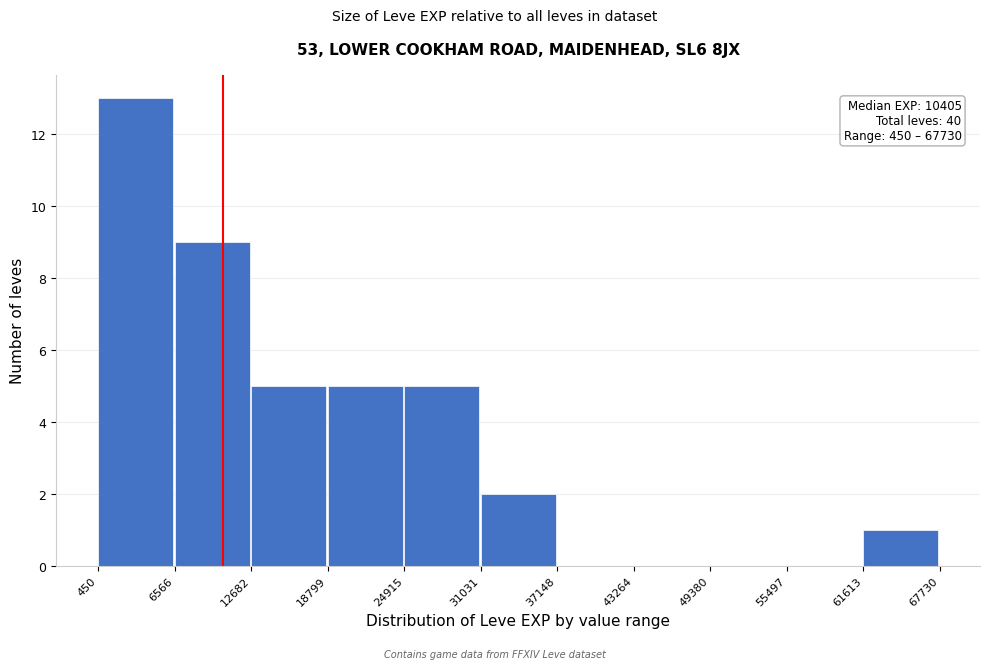

Over which range of the x-axis is the bar tallest?

450 to 6566